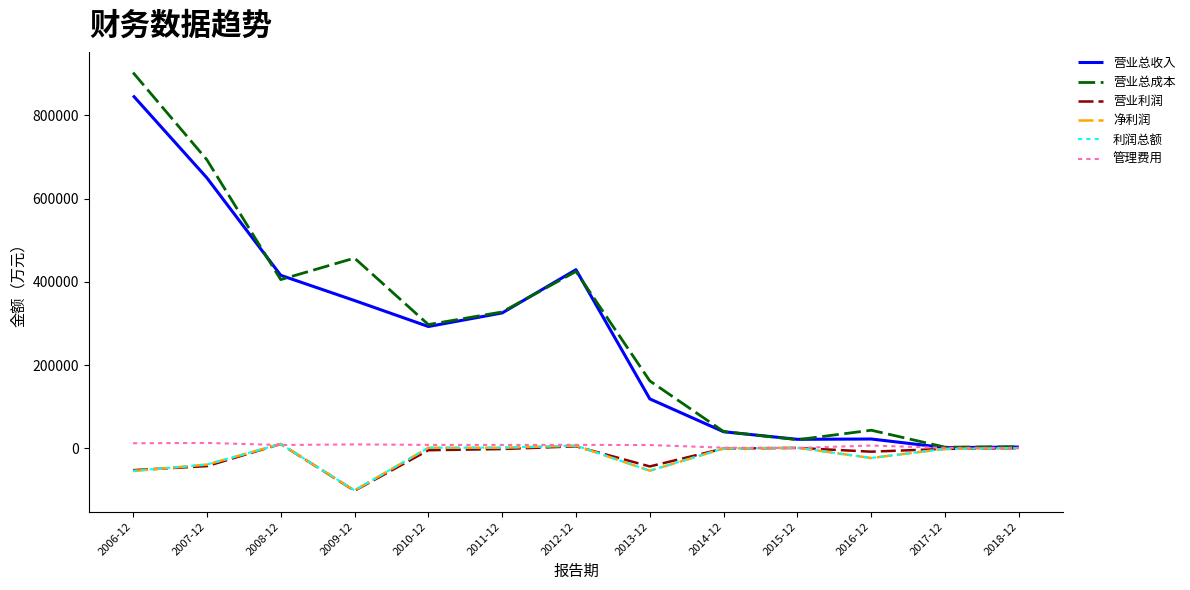

What position from the left is 2014-12?

9